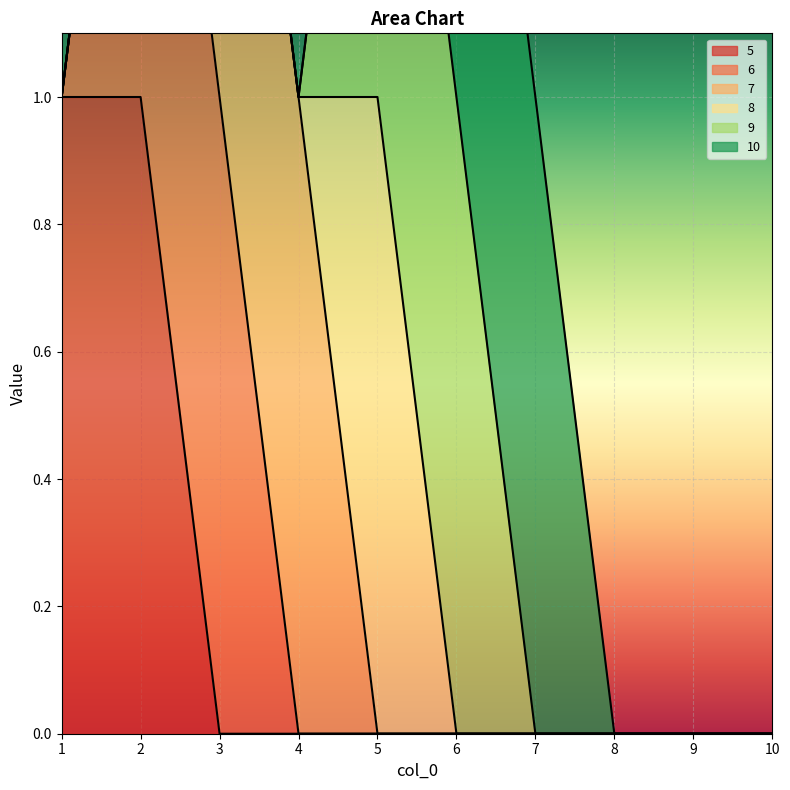

Rank the categories by 10 value from lowest to highest.

1, 2, 3, 4, 5, 8, 9, 10, 6, 7